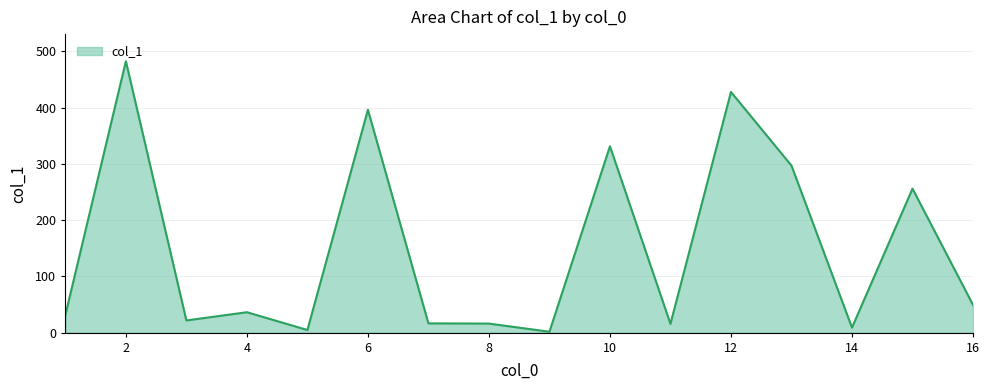

What is the greatest value displayed?

482.6